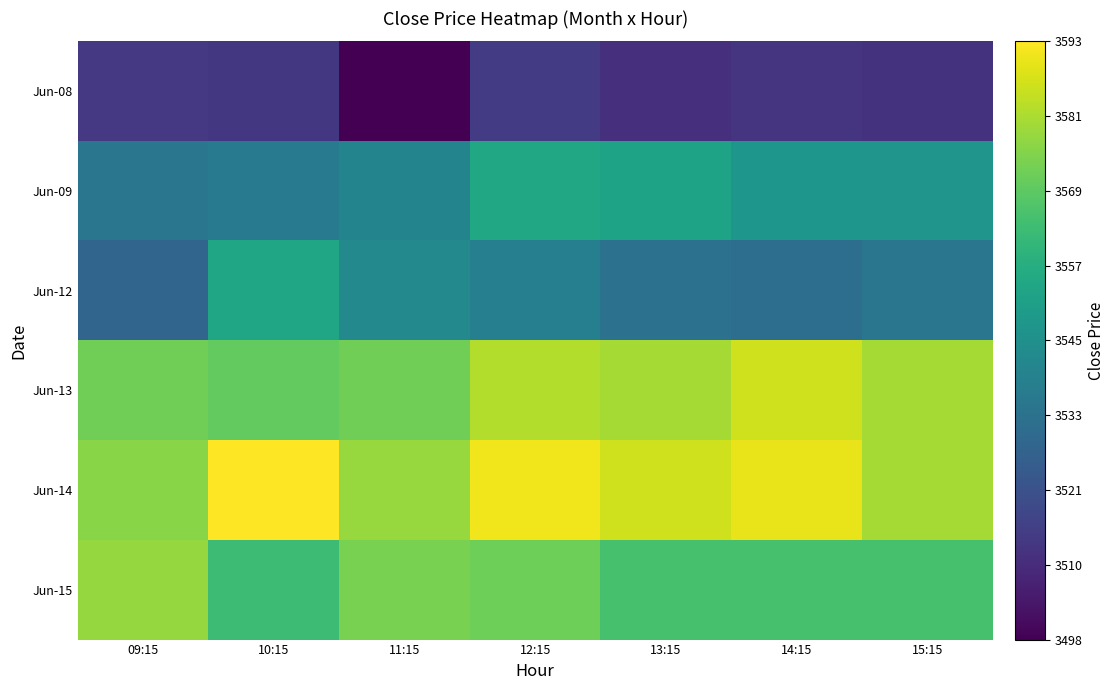

How many data points in Jun-12 are above 3535?

3